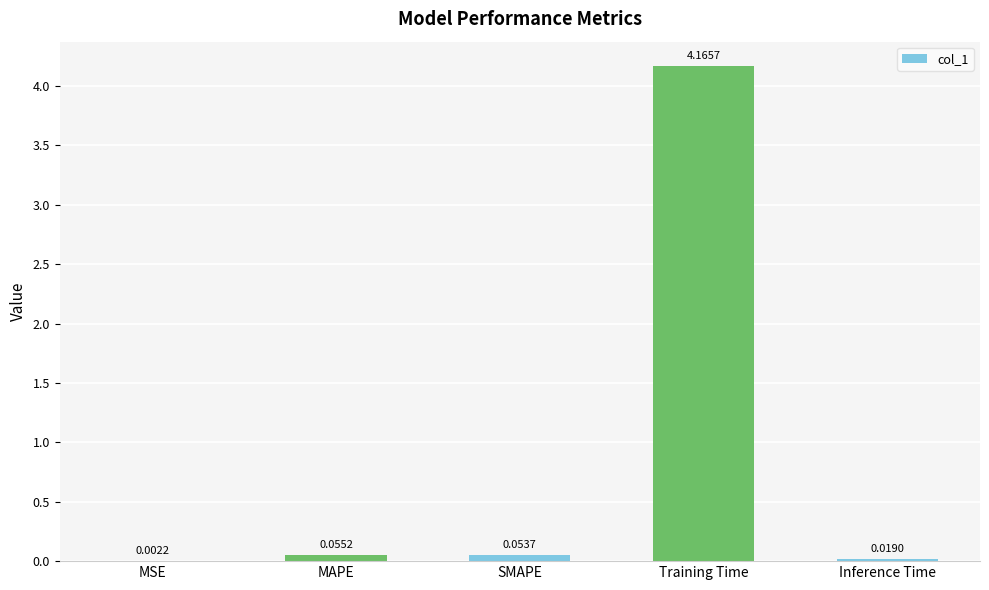

What is the sum of all values?

4.3